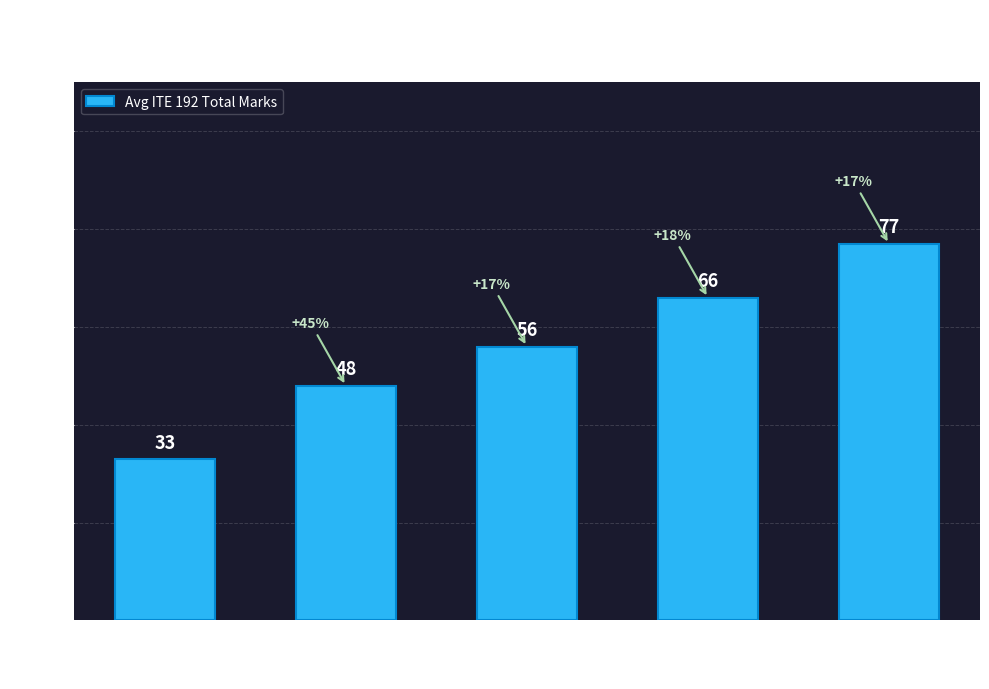

Reading left to right, transcribe all the data shown in this chart.

W=33	S=48	C=56	B=66	A=77